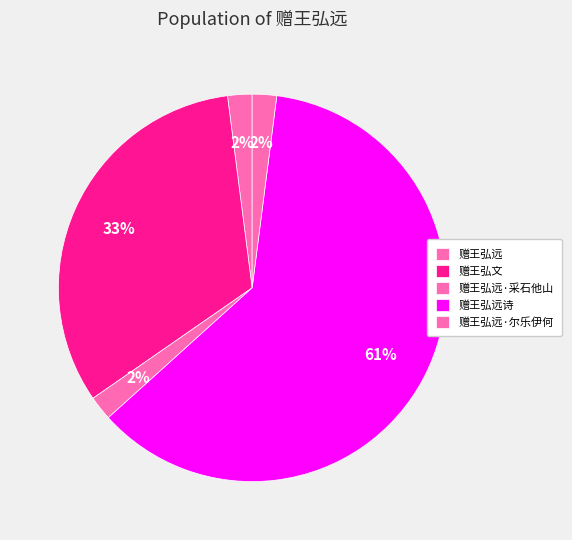

To the nearest percent, what is the combined percentage of 赠王弘远·采石他山 and 赠王弘文?

35%